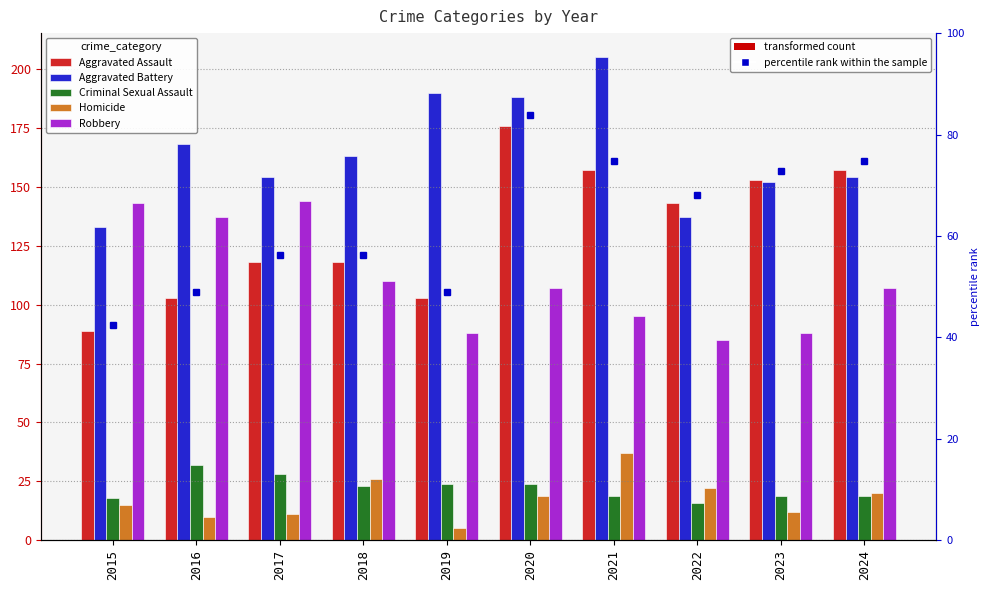

At which category is the sum across all series the highest?

2020